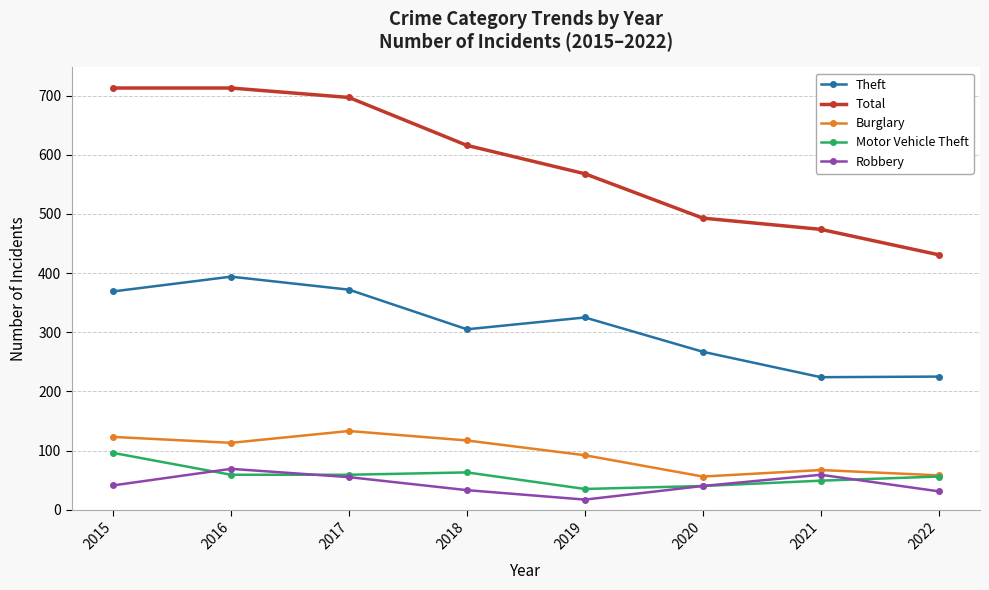

Is it true that Total equals 493 at 2020?

True